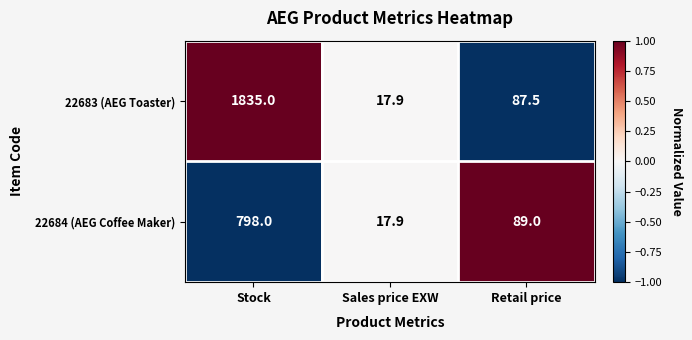

Which label corresponds to the smallest value in the chart?

Sales price EXW